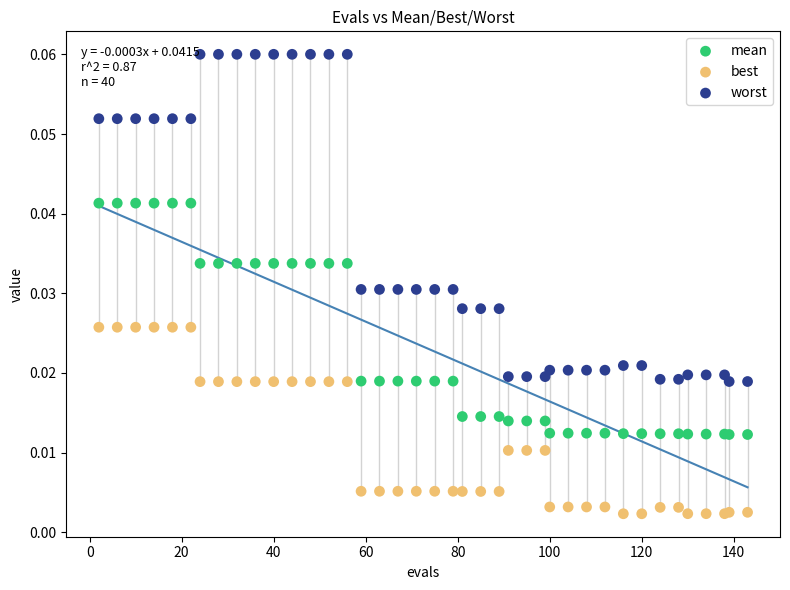

Which series has the widest spread of Y values?

worst